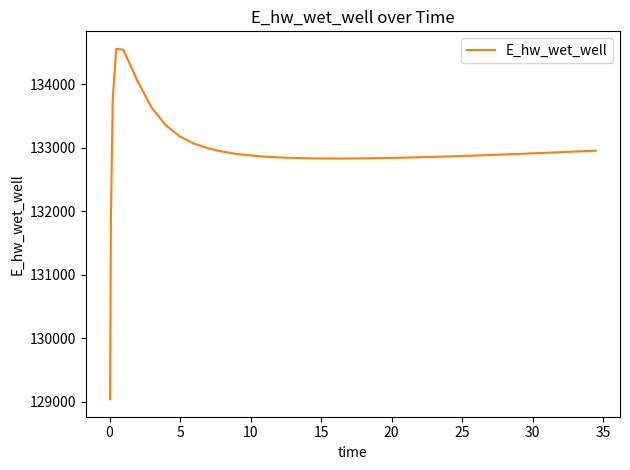

What is the sum of all values?

5317467.1